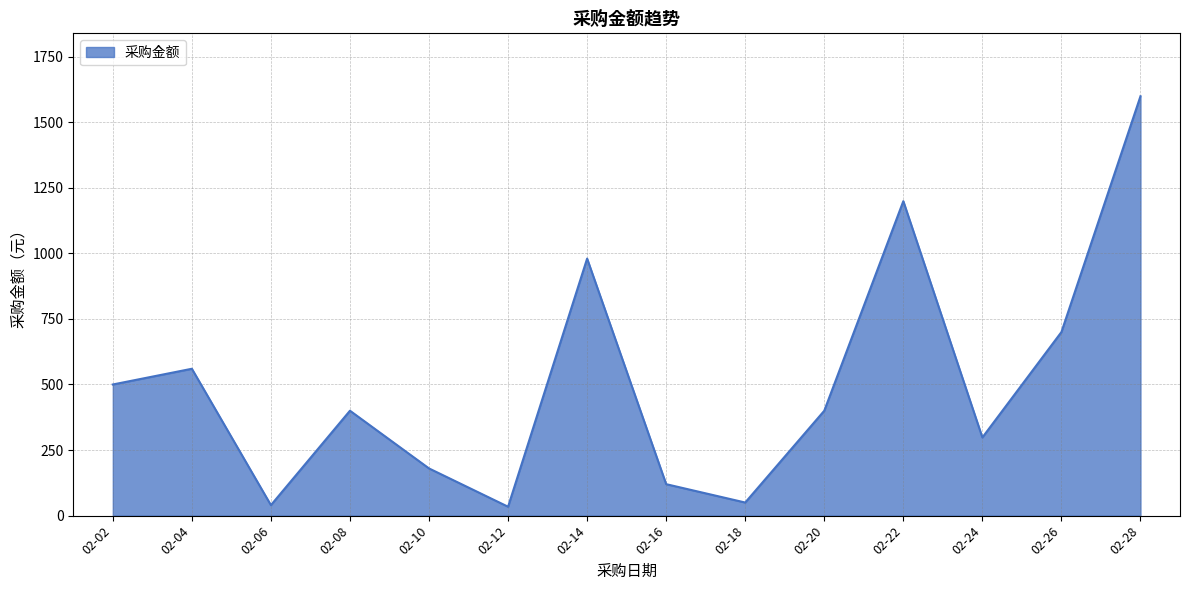

The value at 02-12 is 34. True or false?

True